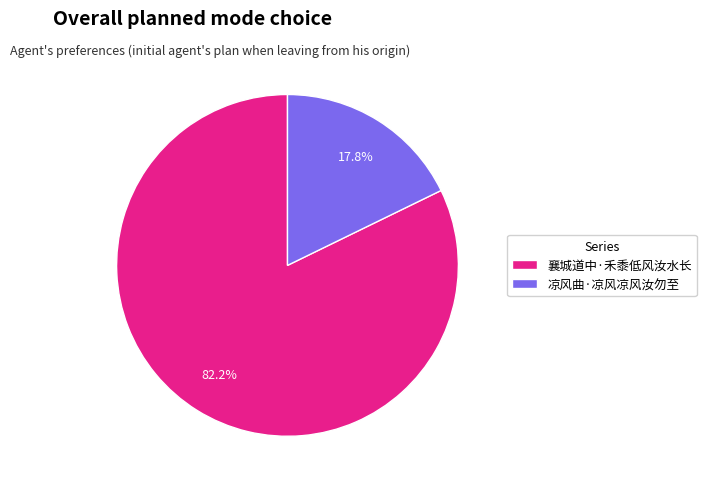

Rank the categories by value from lowest to highest.

凉风曲·凉风凉风汝勿至, 襄城道中·禾黍低风汝水长